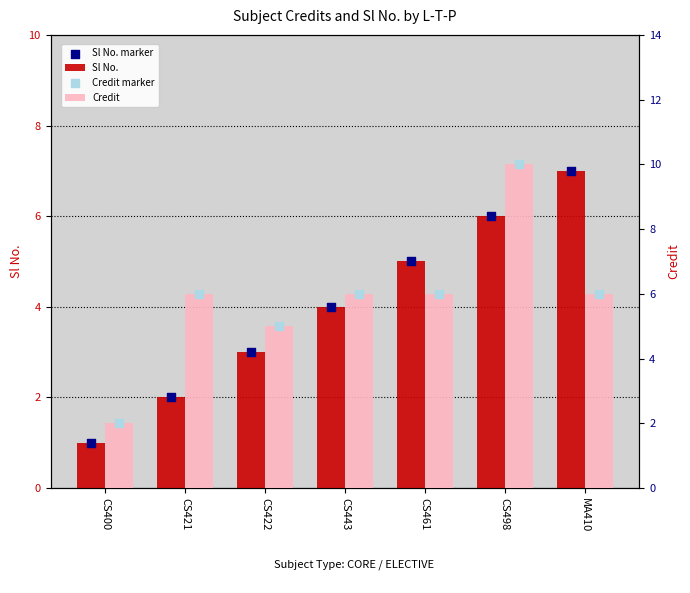

Which series has the widest spread of Y values?

Credit